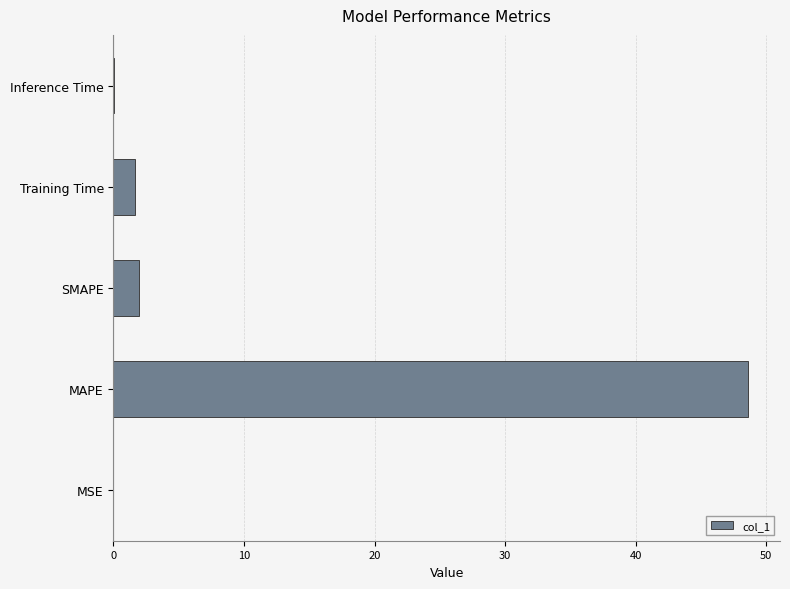

Are the bars horizontal?

Yes